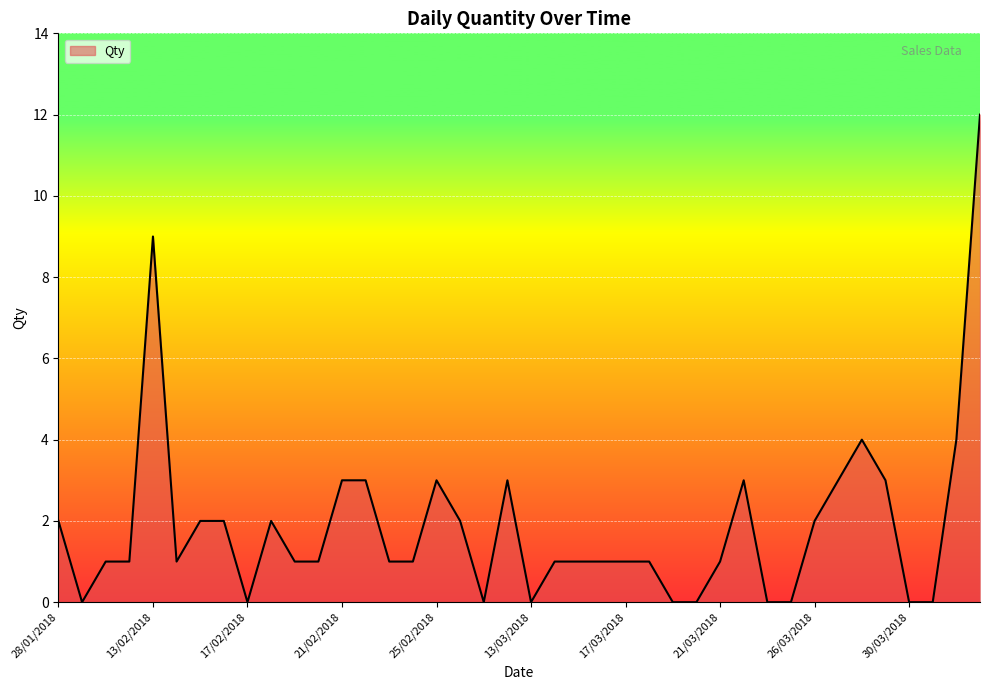

What is the difference between the maximum and minimum values?

12